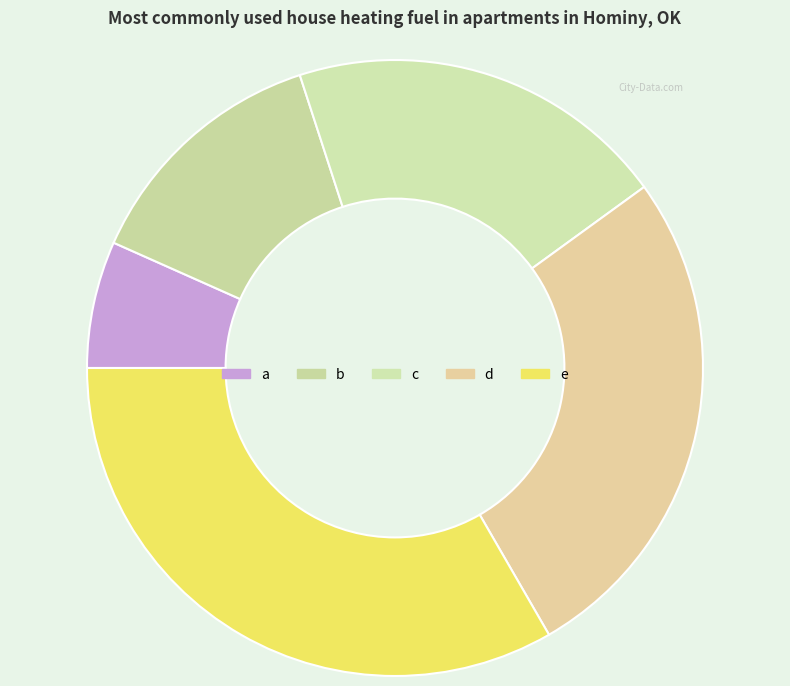

Rank the categories by value from highest to lowest.

e, d, c, b, a